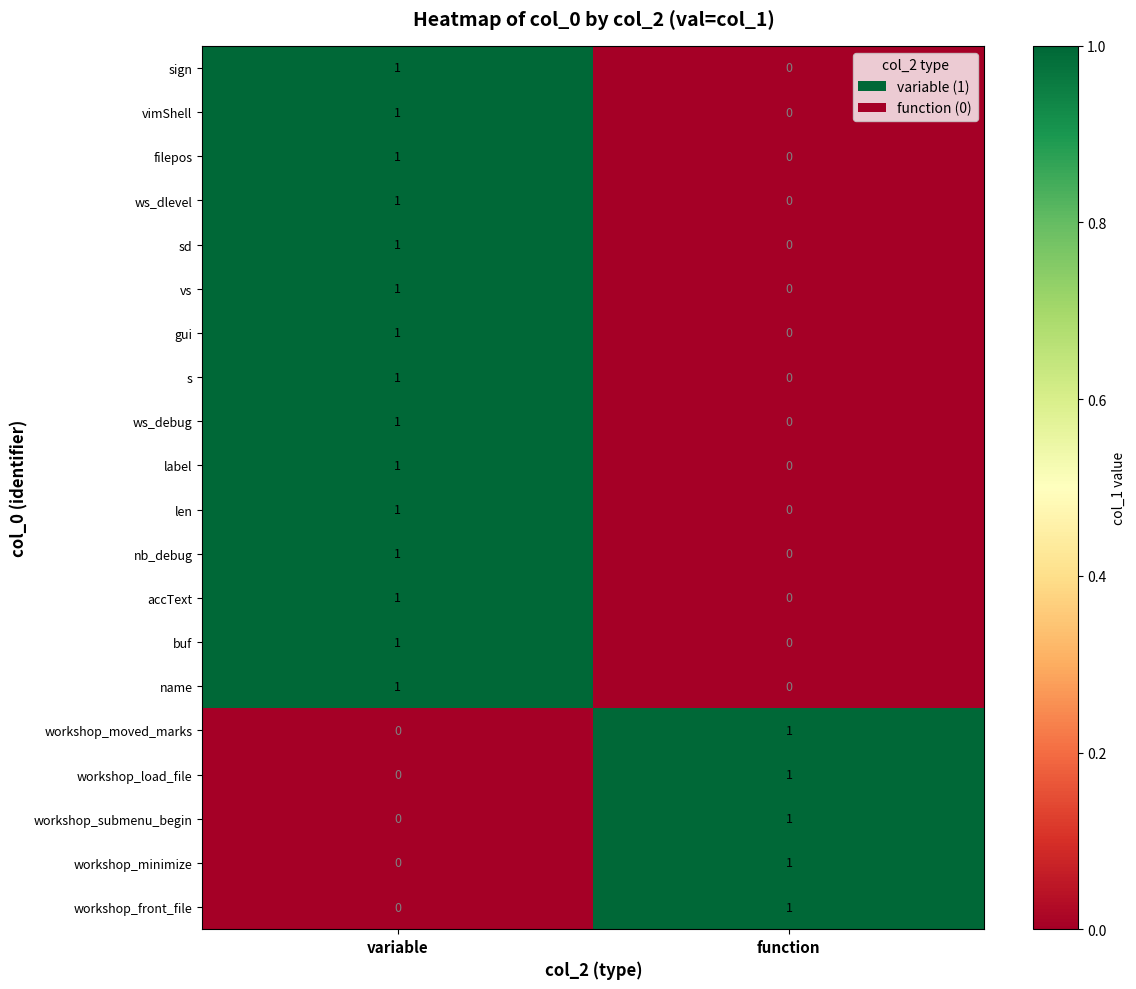

What is the maximum value shown in the chart?

1